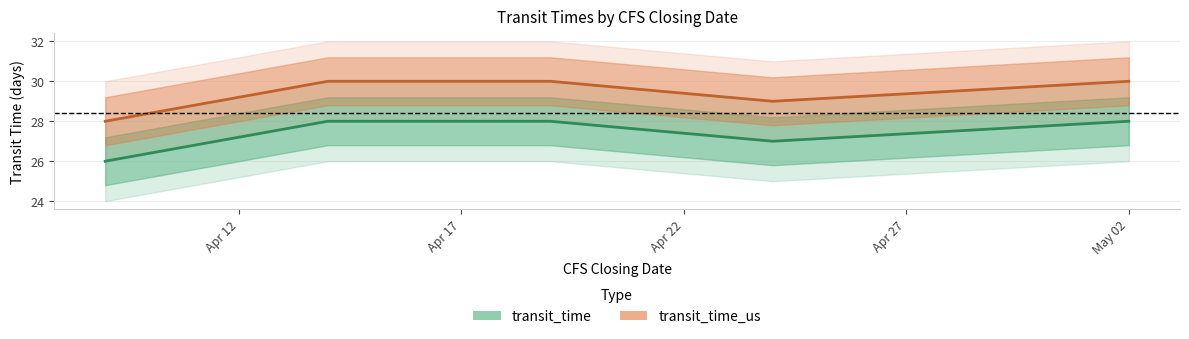

True or false: transit_time_us has a value of 45 at May 02.

False